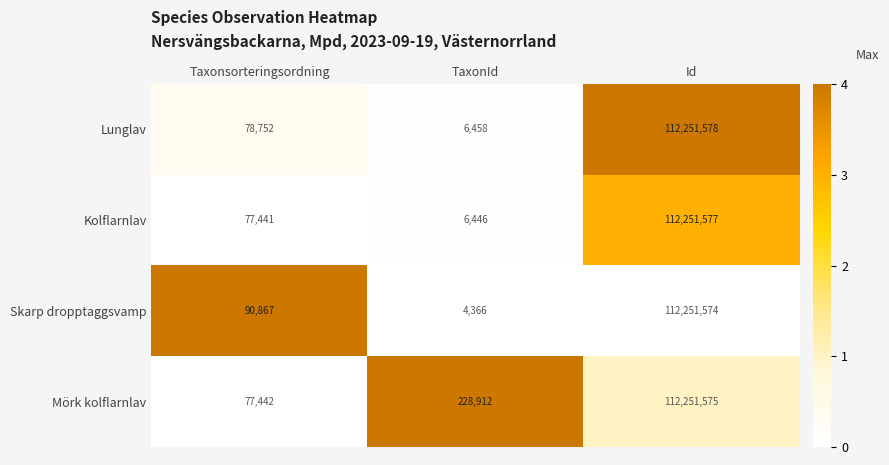

Where is Kolflarnlav nearest to the value 56129011?

Taxonsorteringsordning